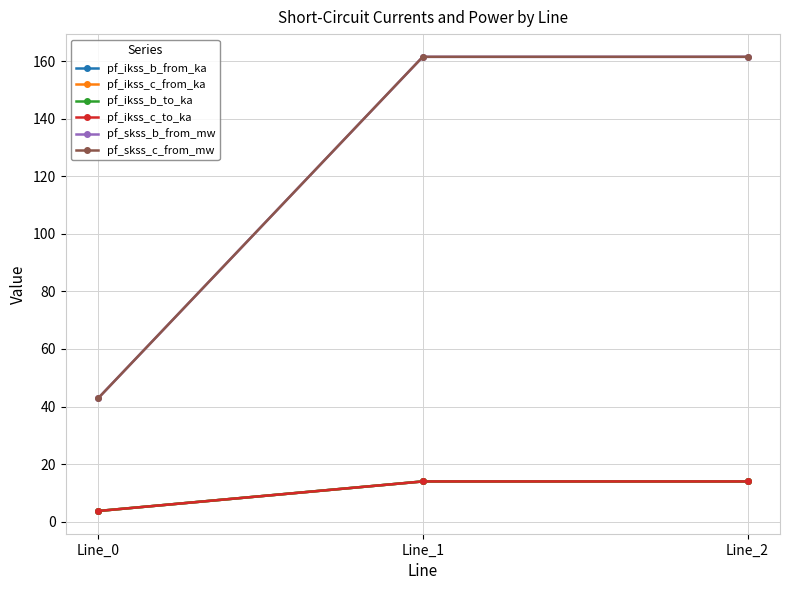

Read the pf_ikss_c_to_ka value at Line_0.

3.7